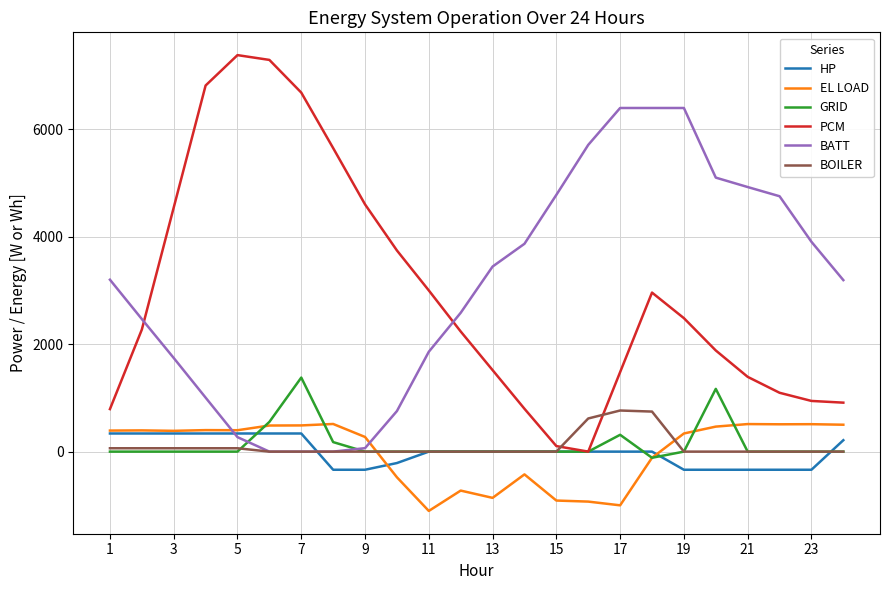

Which series has the widest spread of values?

PCM